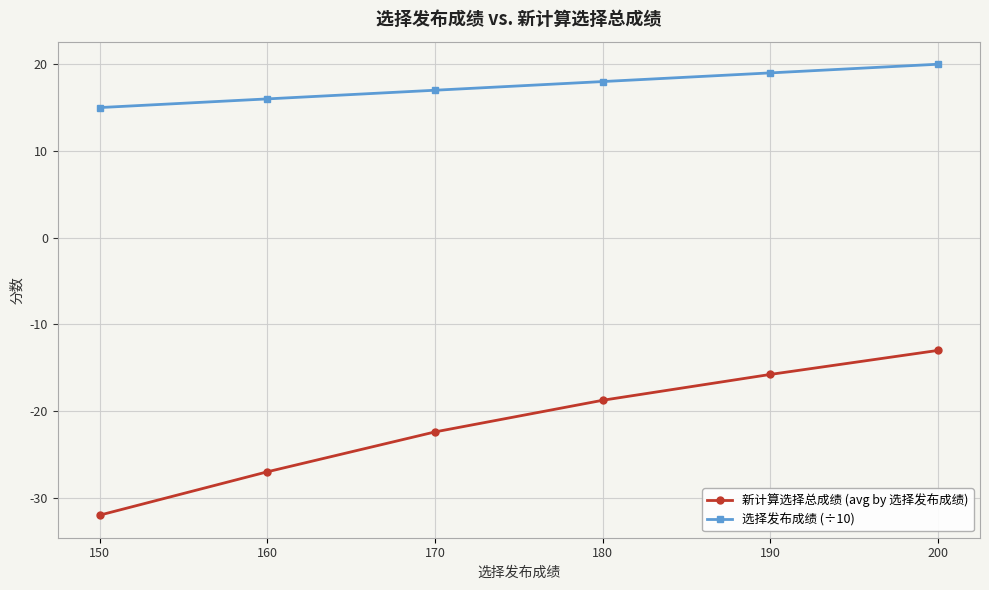

What is the highest value of the 新计算选择总成绩 (avg by 选择发布成绩) series?

-13.0